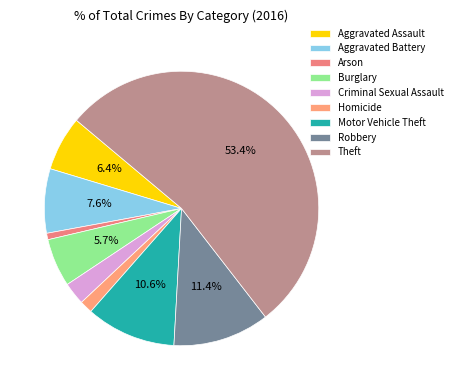

Which slice is the largest?

Theft